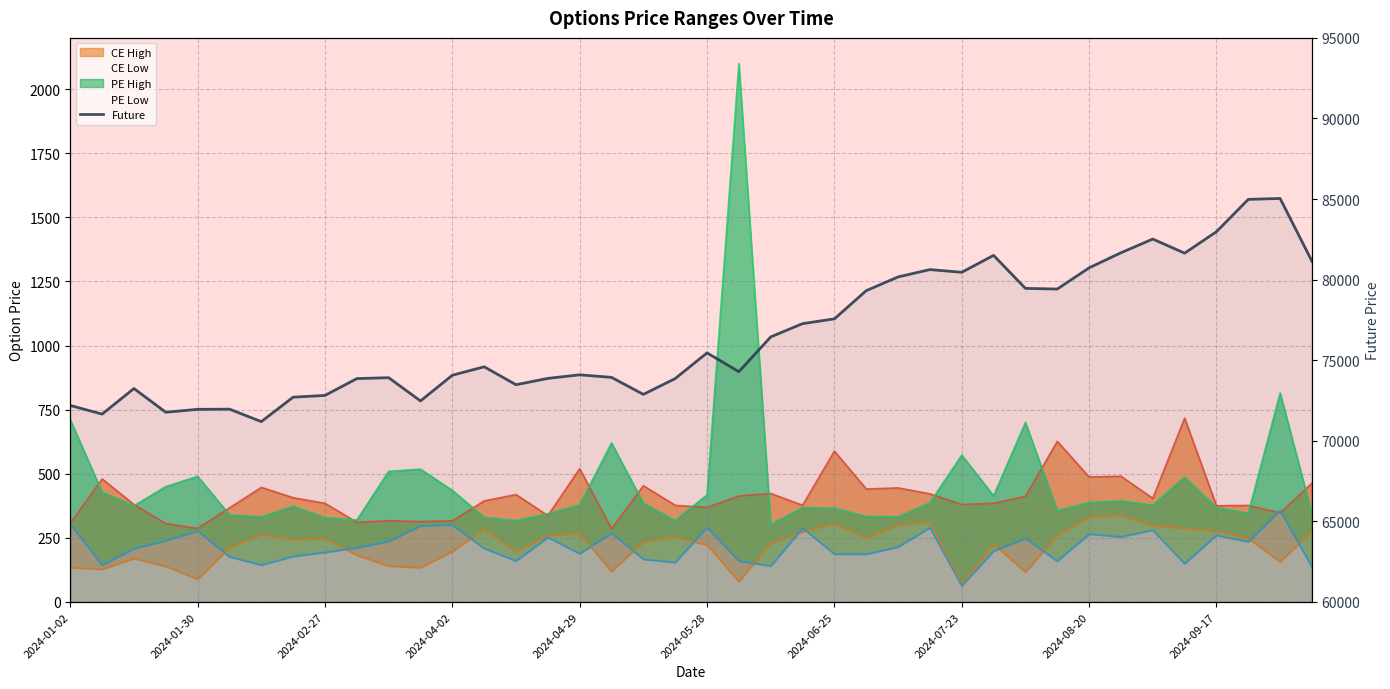

How many lines are shown in the chart?

5